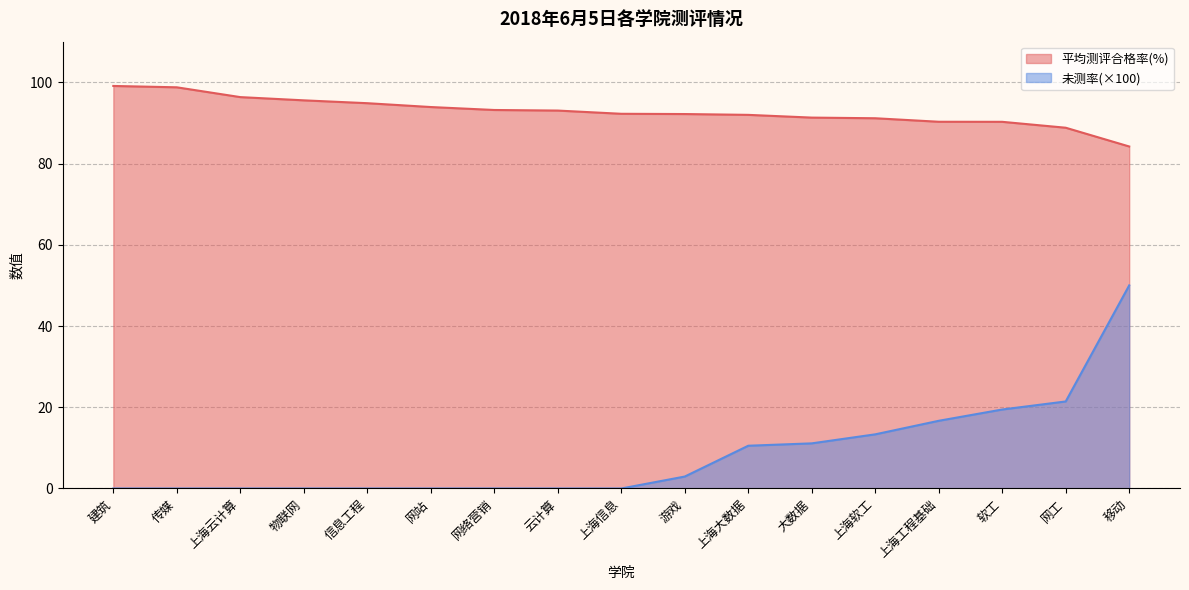

Does the chart have visible grid lines?

Yes